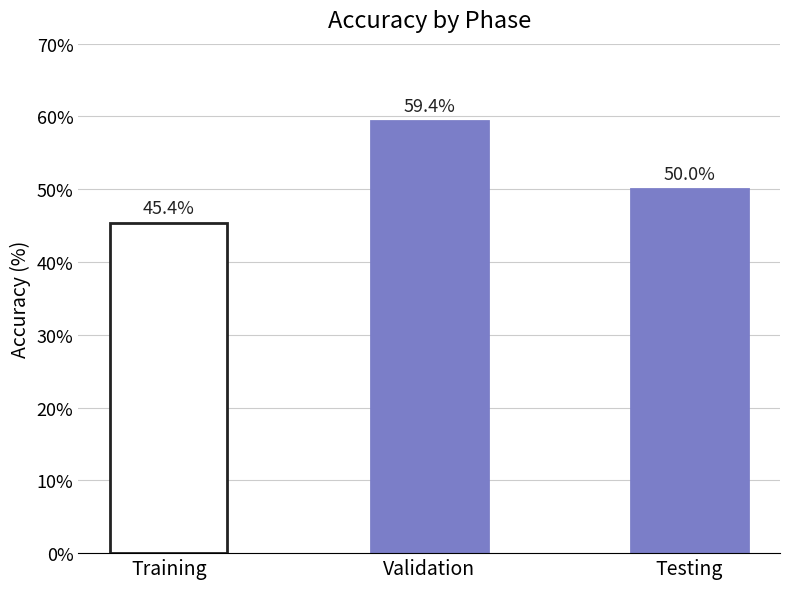

The chart shows a value of 35.3 at Validation. True or false?

False